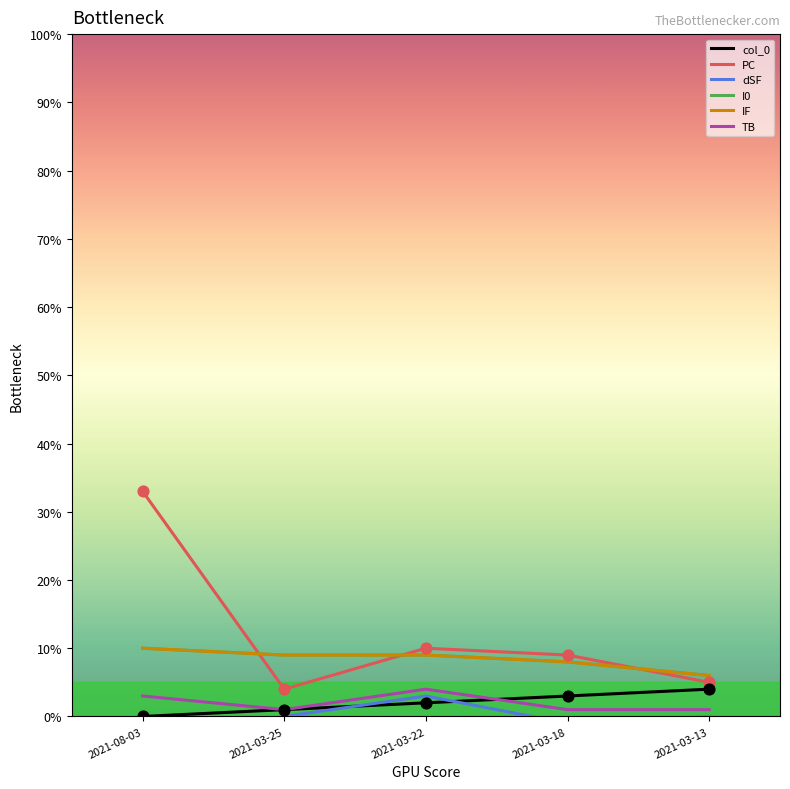

Which series has the largest Y range (max minus min)?

PC